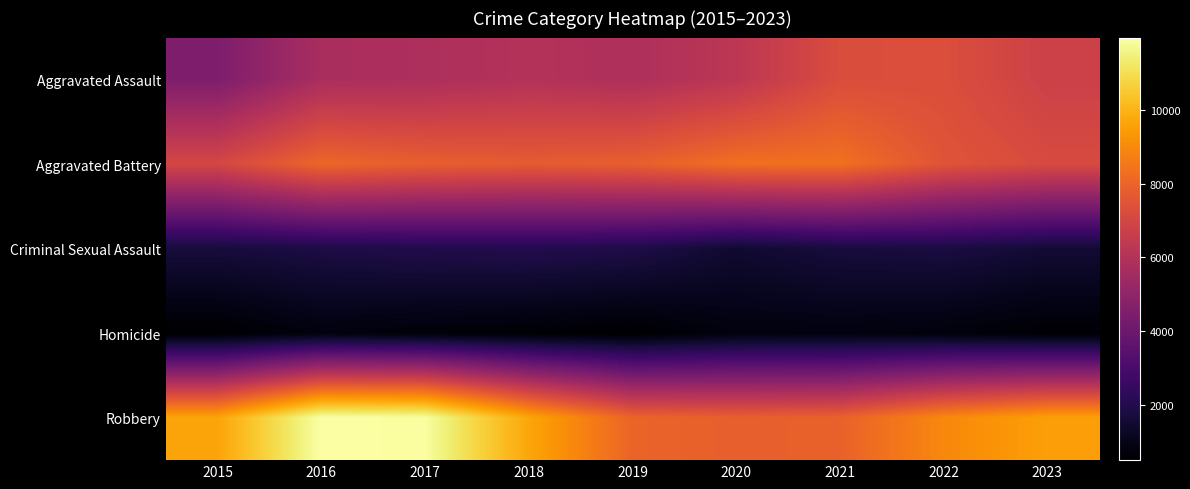

Which series has the largest total across all categories?

Robbery